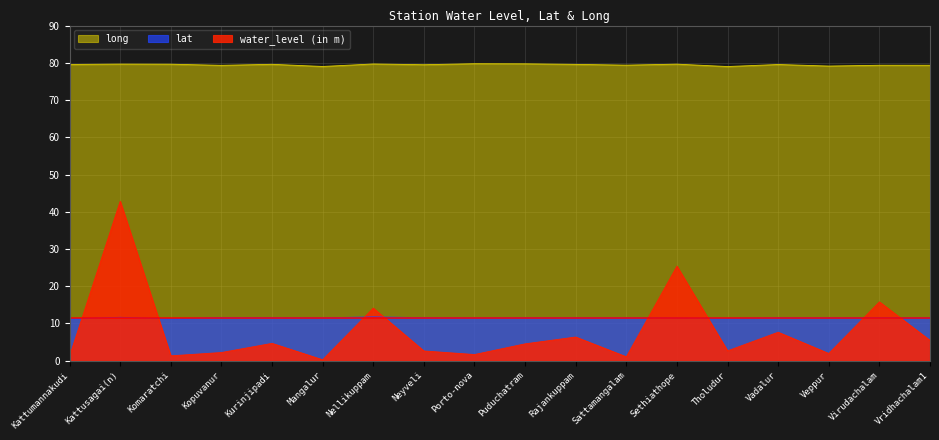

What is the total value across all series at Komaratchi?

92.2